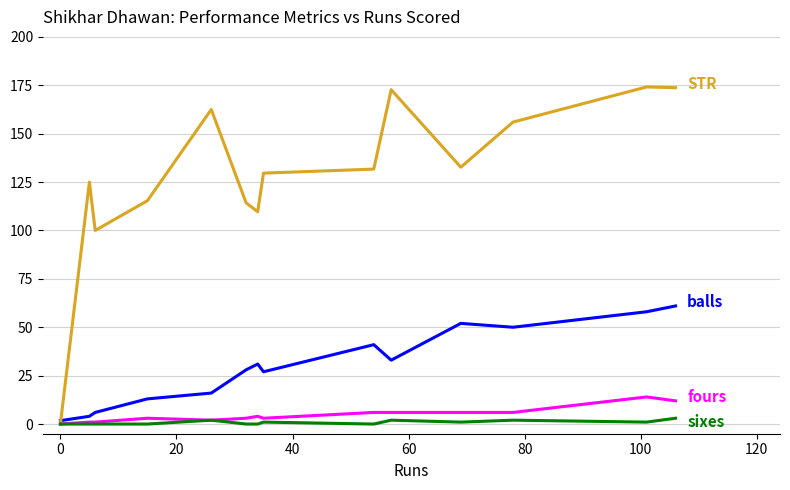

What is the greatest value displayed?

174.1